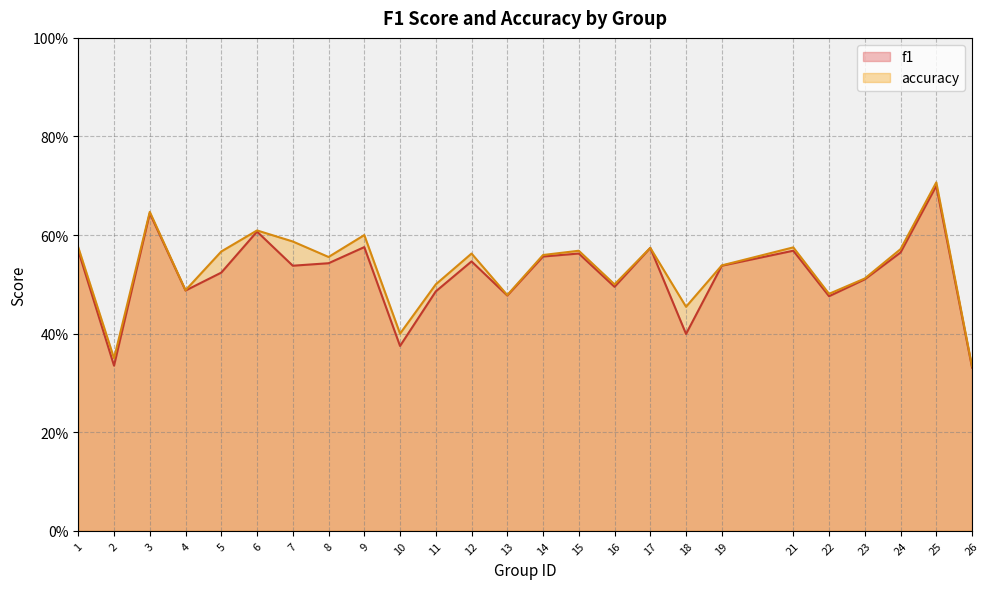

List the labels in order of f1 value, largest first.

25, 3, 6, 9, 17, 1, 21, 24, 15, 14, 12, 8, 7, 19, 5, 23, 16, 4, 11, 13, 22, 18, 10, 2, 26